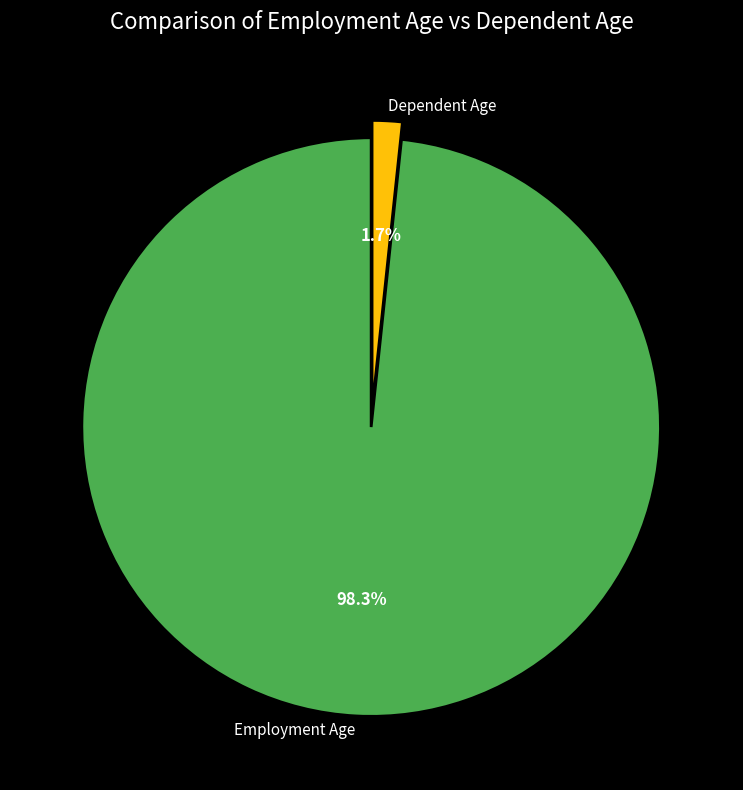

What percentage do Dependent Age and Employment Age together represent?

100.0%